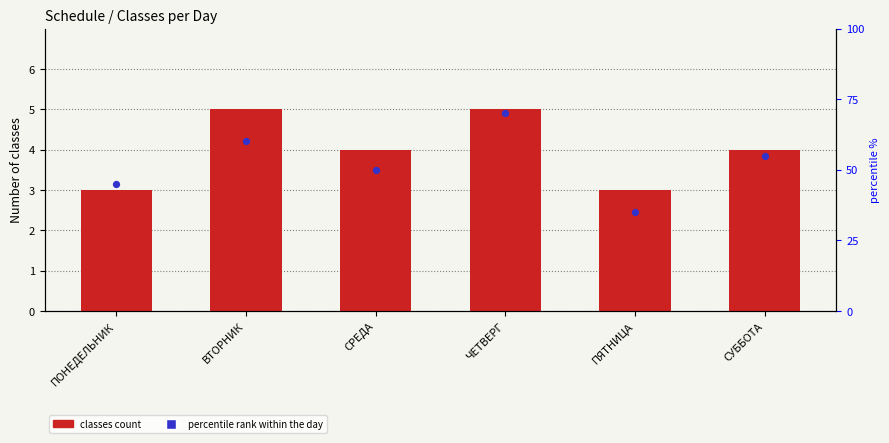

What are all the series names shown in the legend?

classes count, percentile rank within the day